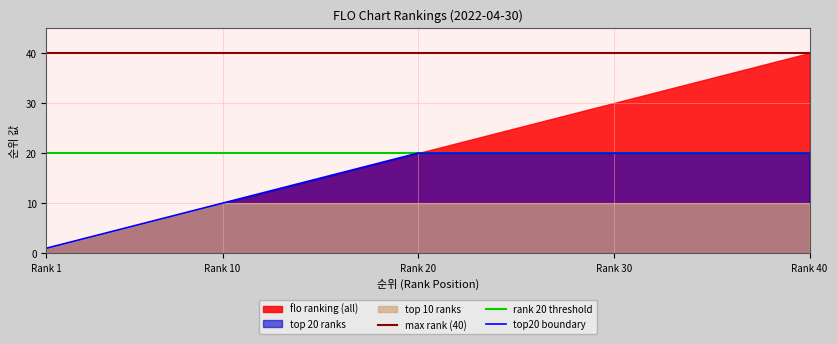

What is the smallest value displayed?

1